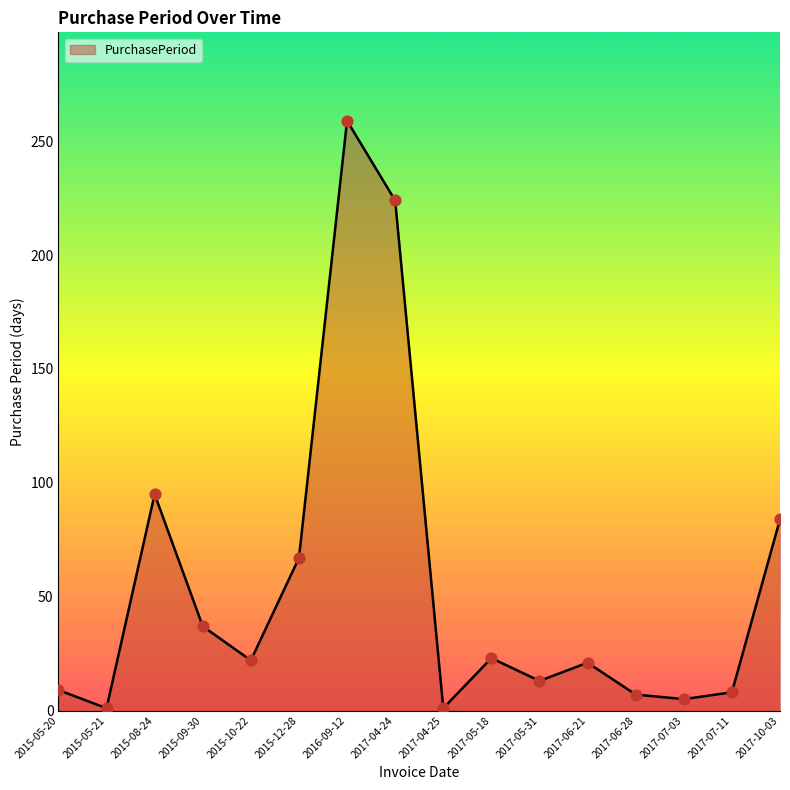

Approximately how many times larger is the value at 2017-05-31 compared to 2017-07-03?

2.6